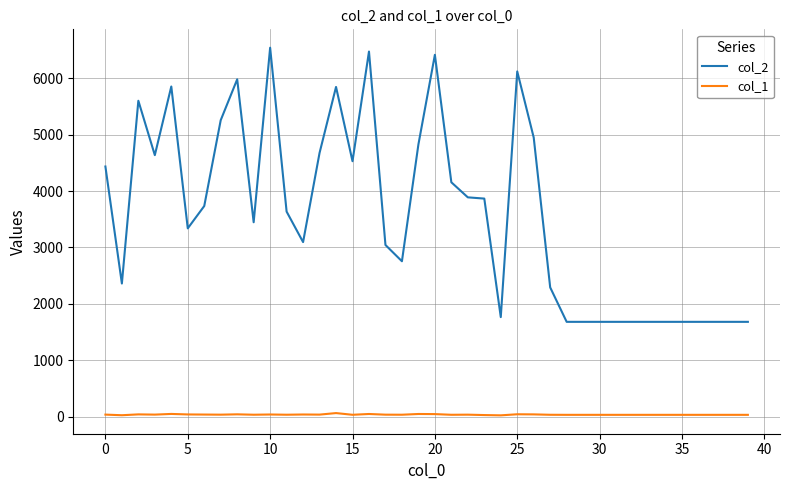

What is the difference between the maximum and minimum values in the col_2 series?

4864